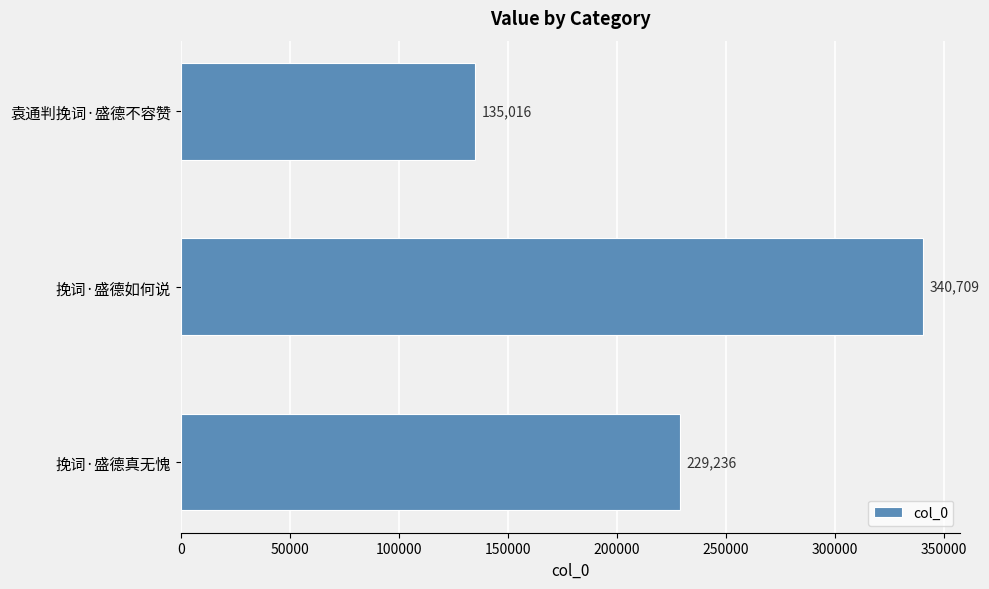

List the labels in order of value, largest first.

挽词·盛德如何说, 挽词·盛德真无愧, 袁通判挽词·盛德不容赞